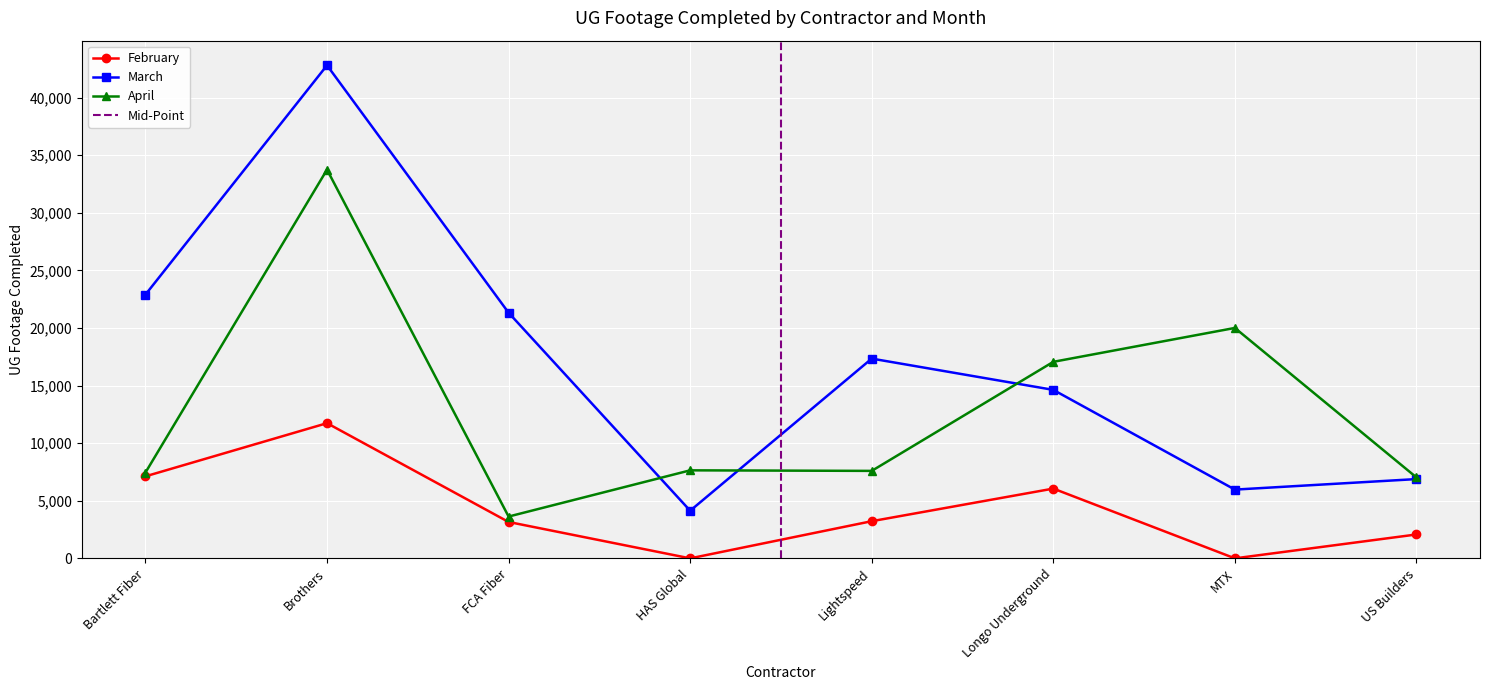

At which label is March closest to 23467?

Bartlett Fiber